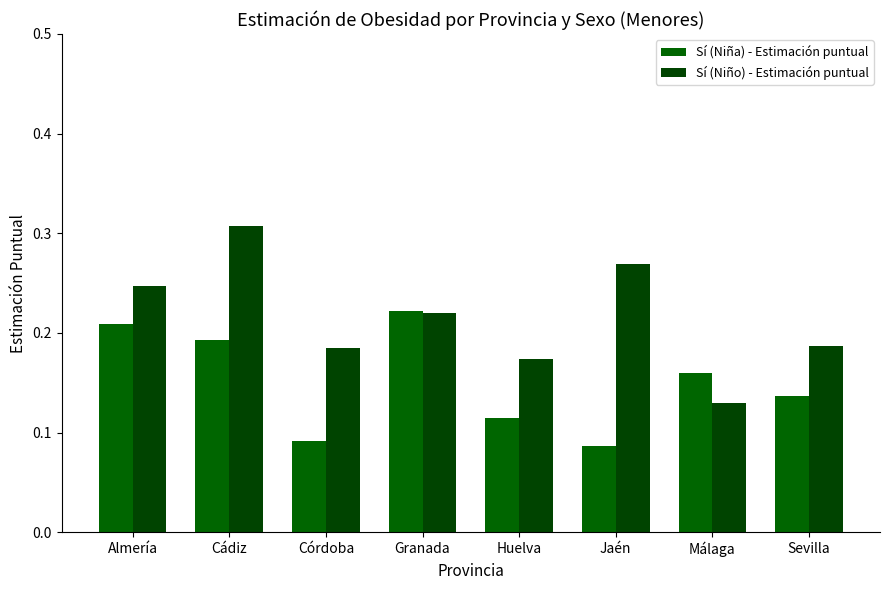

Rank the series at Málaga from lowest to highest value.

Sí (Niño) - Estimación puntual, Sí (Niña) - Estimación puntual